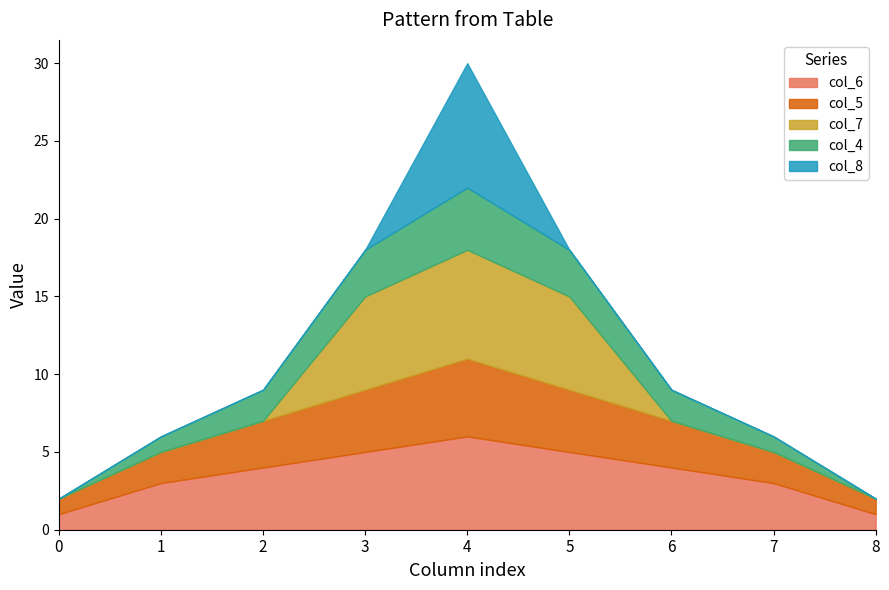

True or false: col_7 has a value of 0 at 0.

True